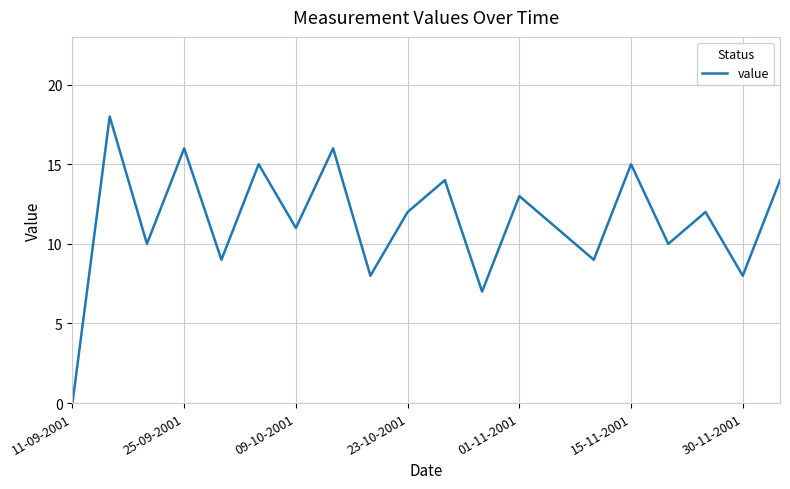

What is the maximum value shown in the chart?

18